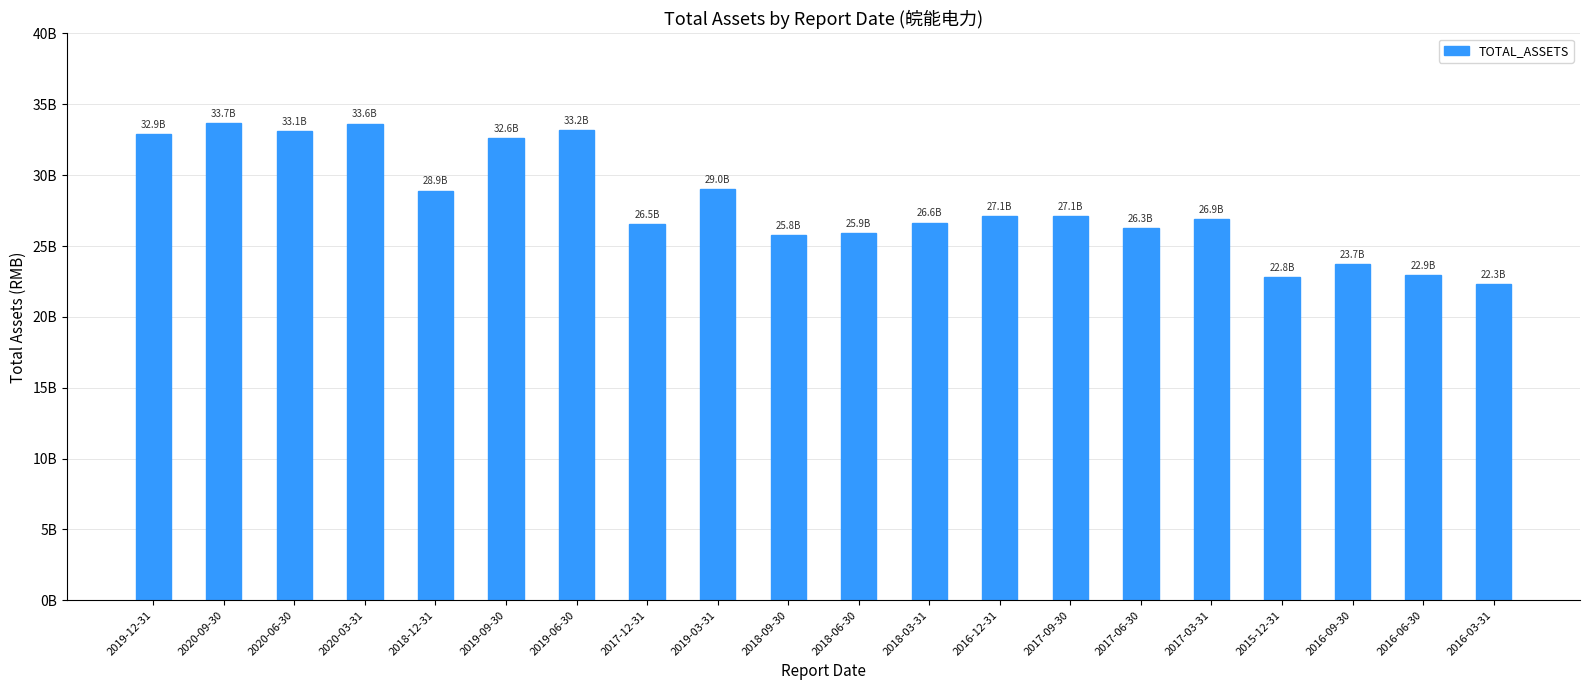

Reading left to right, transcribe all the data shown in this chart.

32899287783.4	33688951301.3	33108738309.3	33643023453.2	28899887221.0	32608440389.9	33162002921.8	26547647317.0	29023655051.4	25771026157.3	25914838768.8	26643106310.5	27085553384.4	27102094191.0	26277239321.1	26873493410.7	22779148707.9	23702366024.8	22926473296.7	22295460335.7